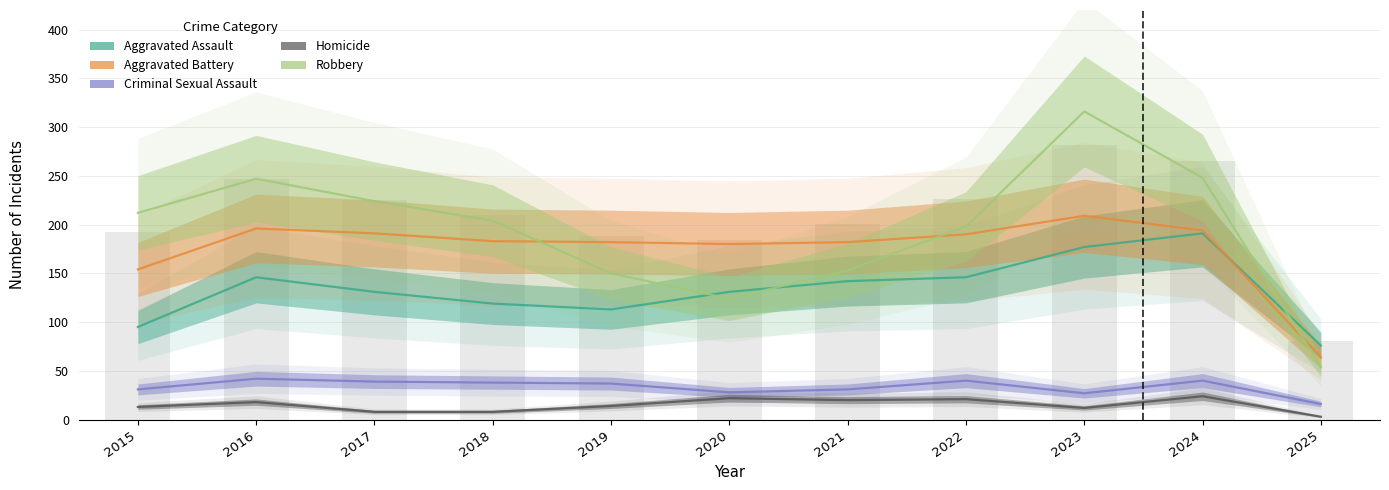

At which label is Aggravated Assault closest to 133?

2017